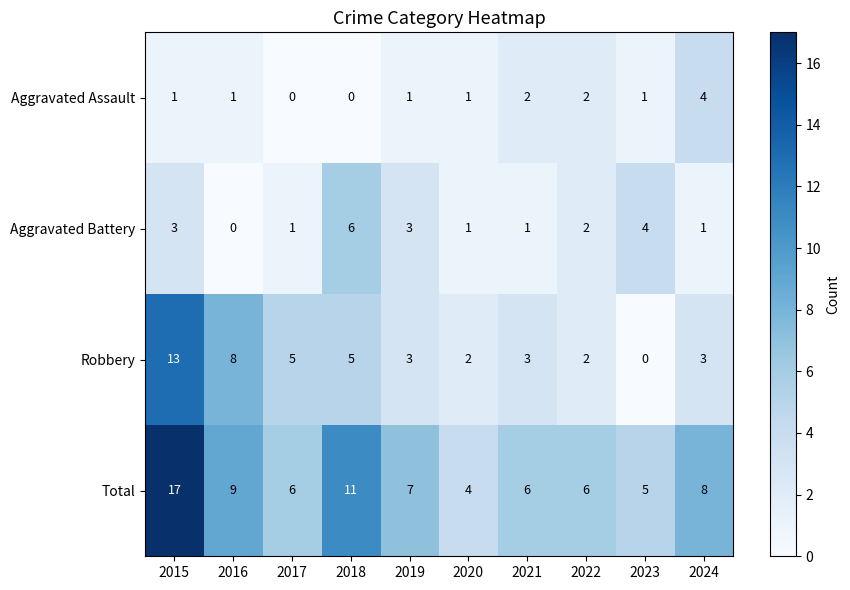

Which label corresponds to the largest value in the chart?

2015